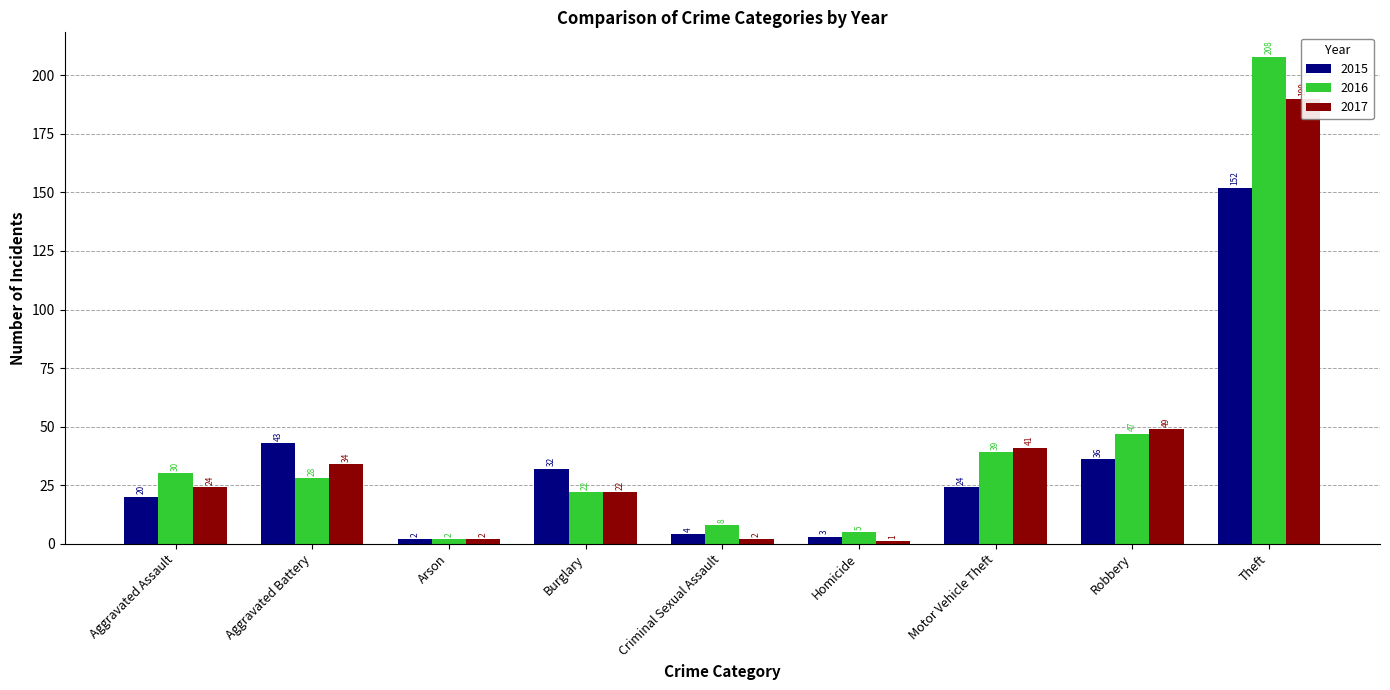

Is the value of 2015 at Burglary greater than the value of 2017 at Burglary?

Yes